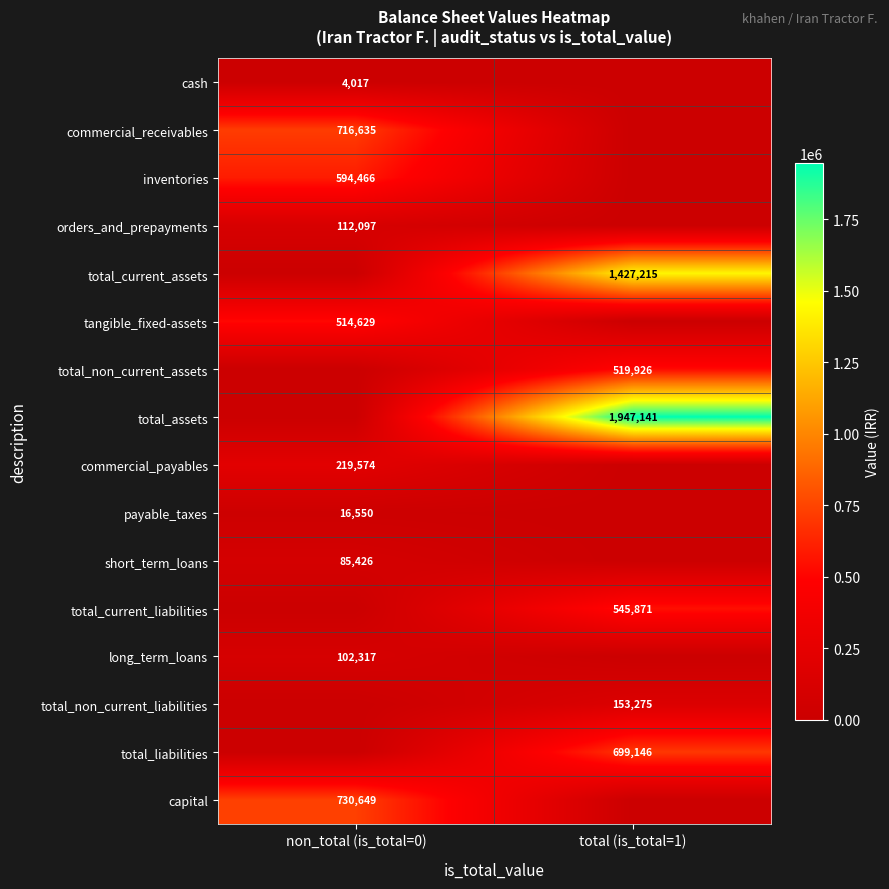

The value of short_term_loans at non_total (is_total=0) is 127346. True or false?

False